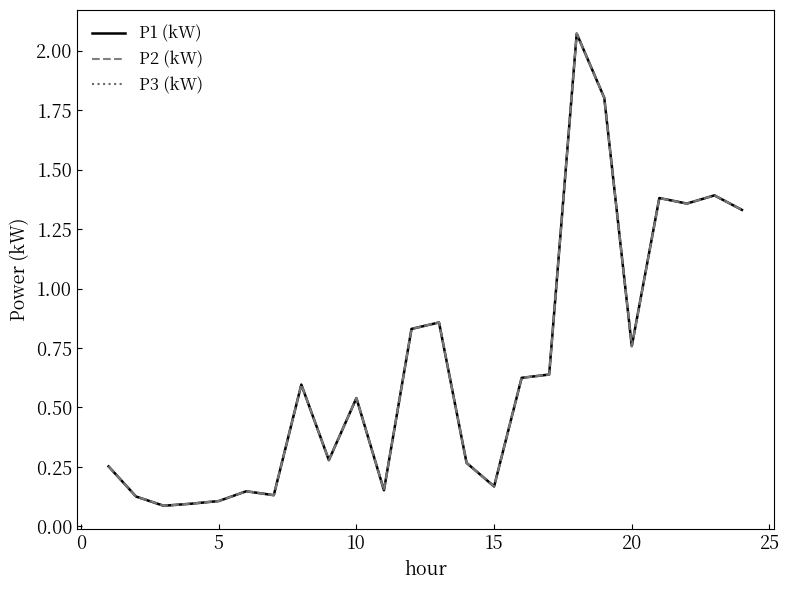

Is this an area chart (filled region under the line)?

No